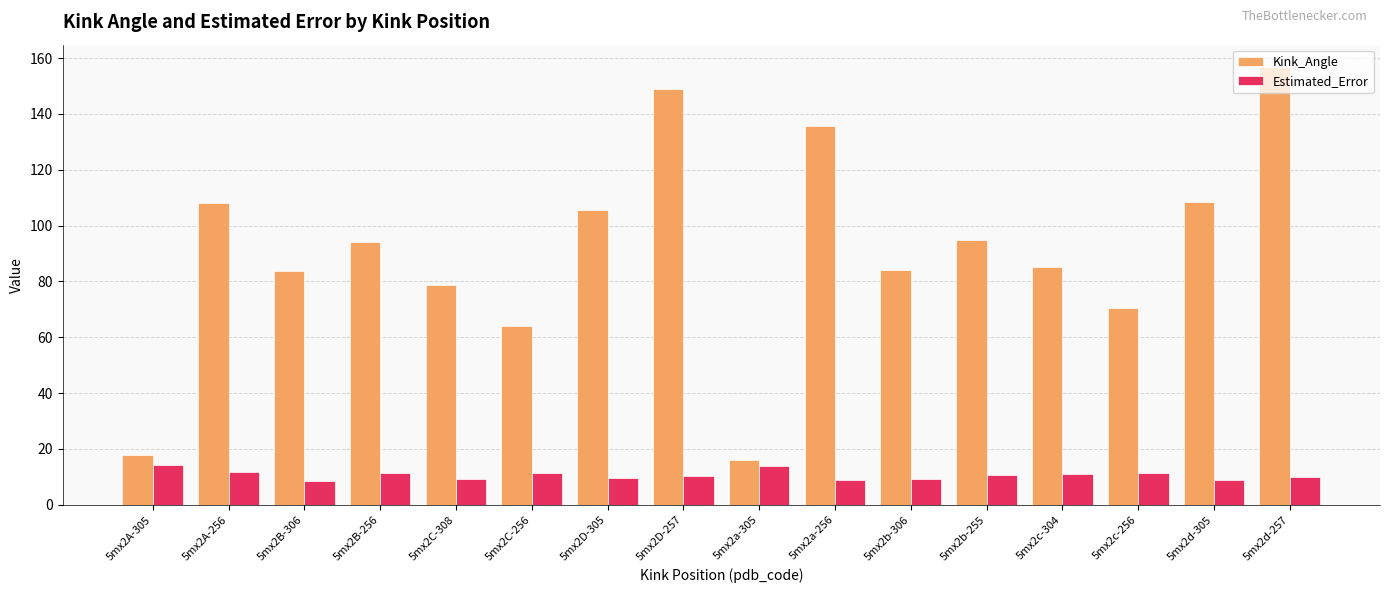

List the series in order of their overall mean, lowest first.

Estimated_Error, Kink_Angle